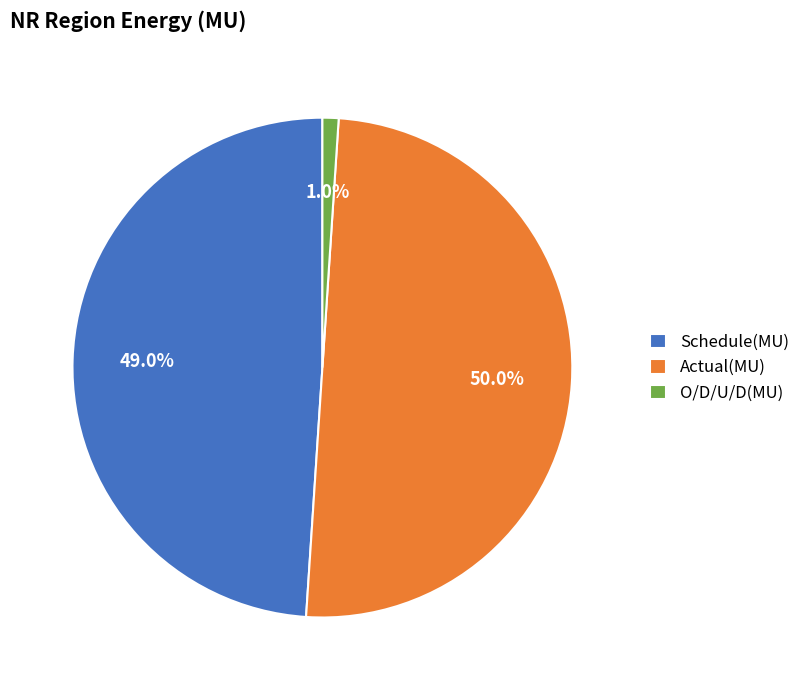

To the nearest percent, what percentage of the pie is Schedule(MU)?

49%